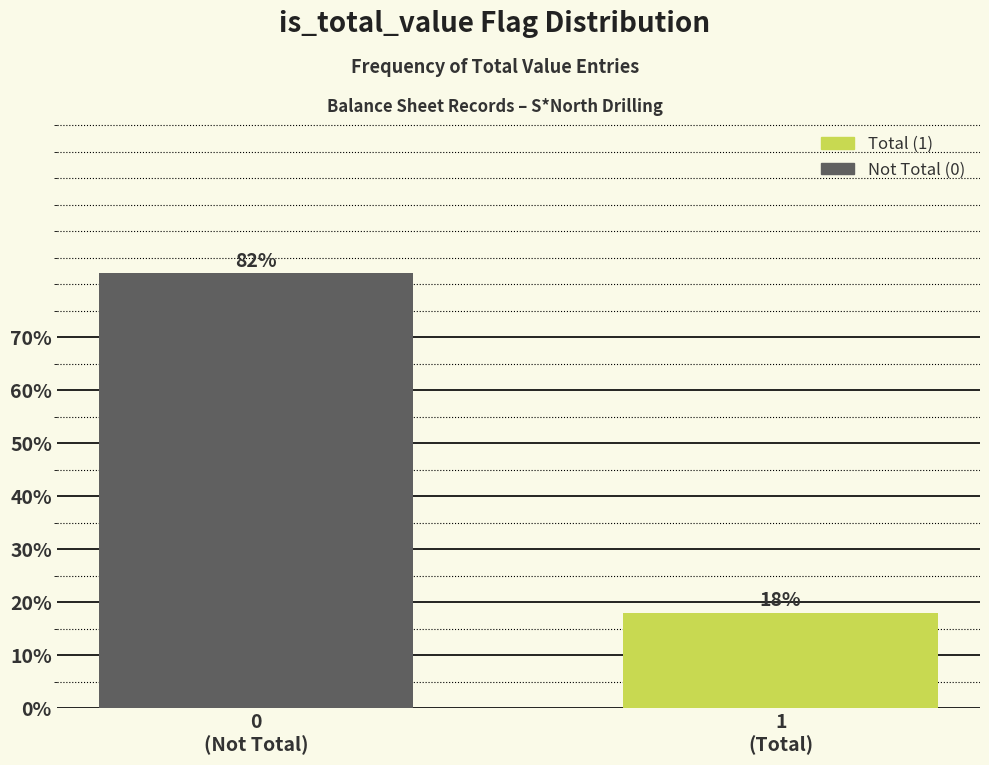

What is the value of the 1st bar from the left?

82.1